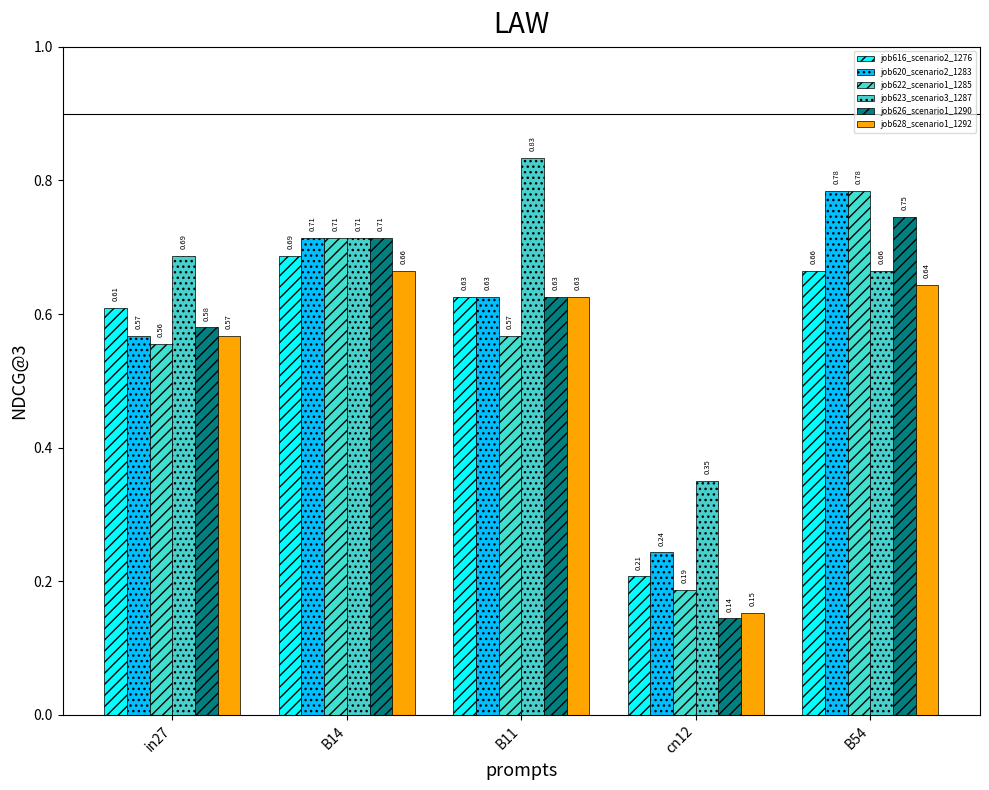

How many groups of bars are there?

5